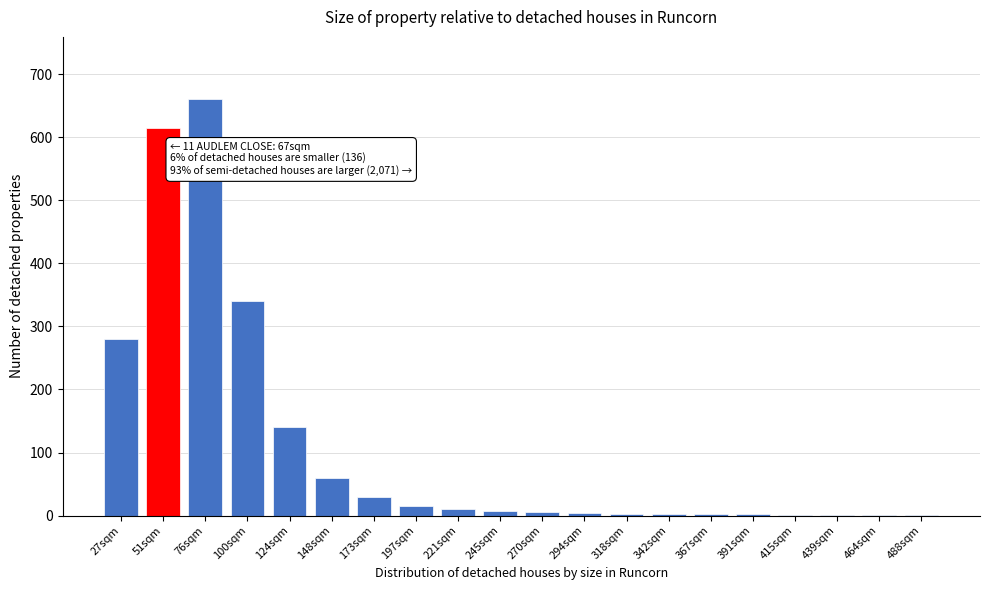

What is the sum of all values?

2181